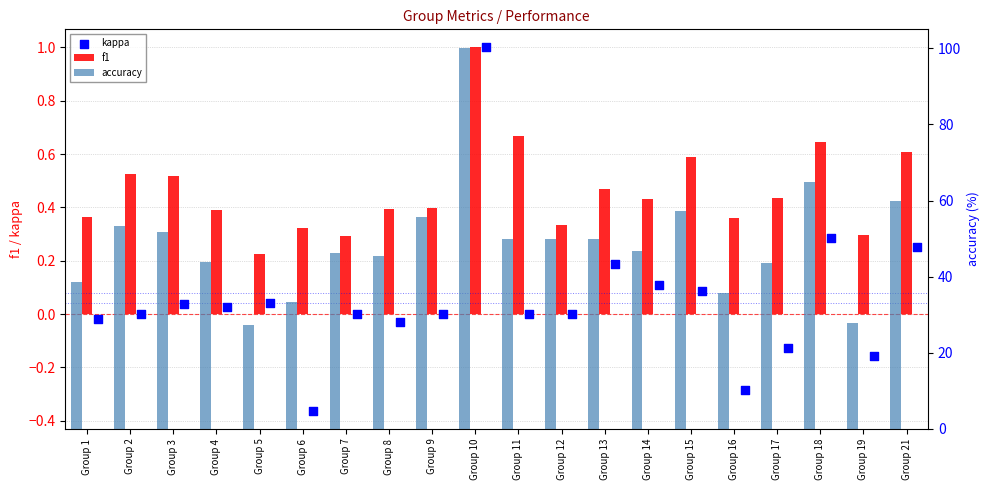

What are all the series names shown in the legend?

f1, kappa, accuracy